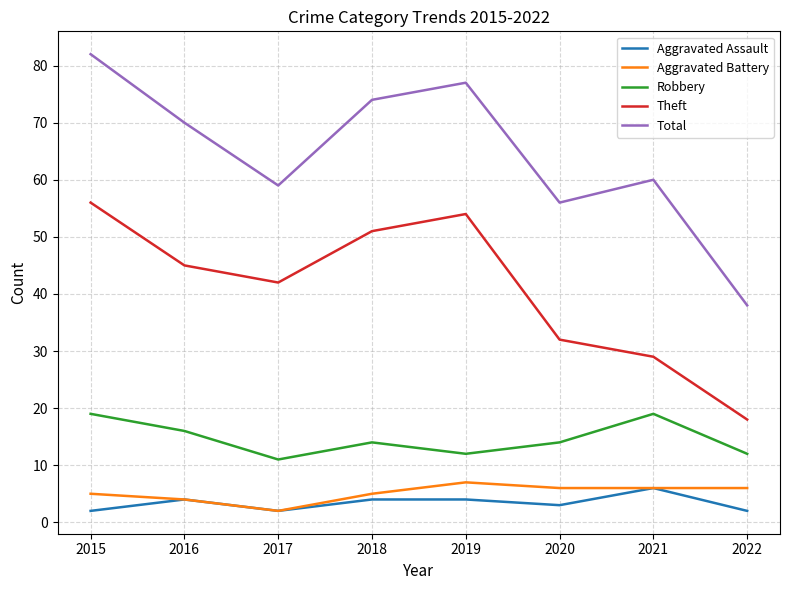

What is the sum of the Theft values at 2017 and 2021?

71